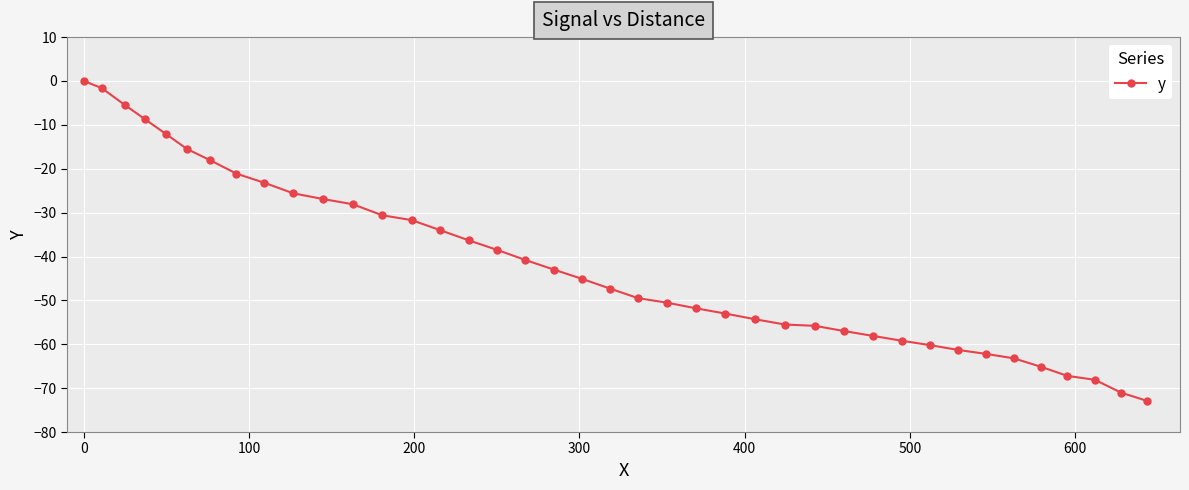

Is this an area chart (filled region under the line)?

No